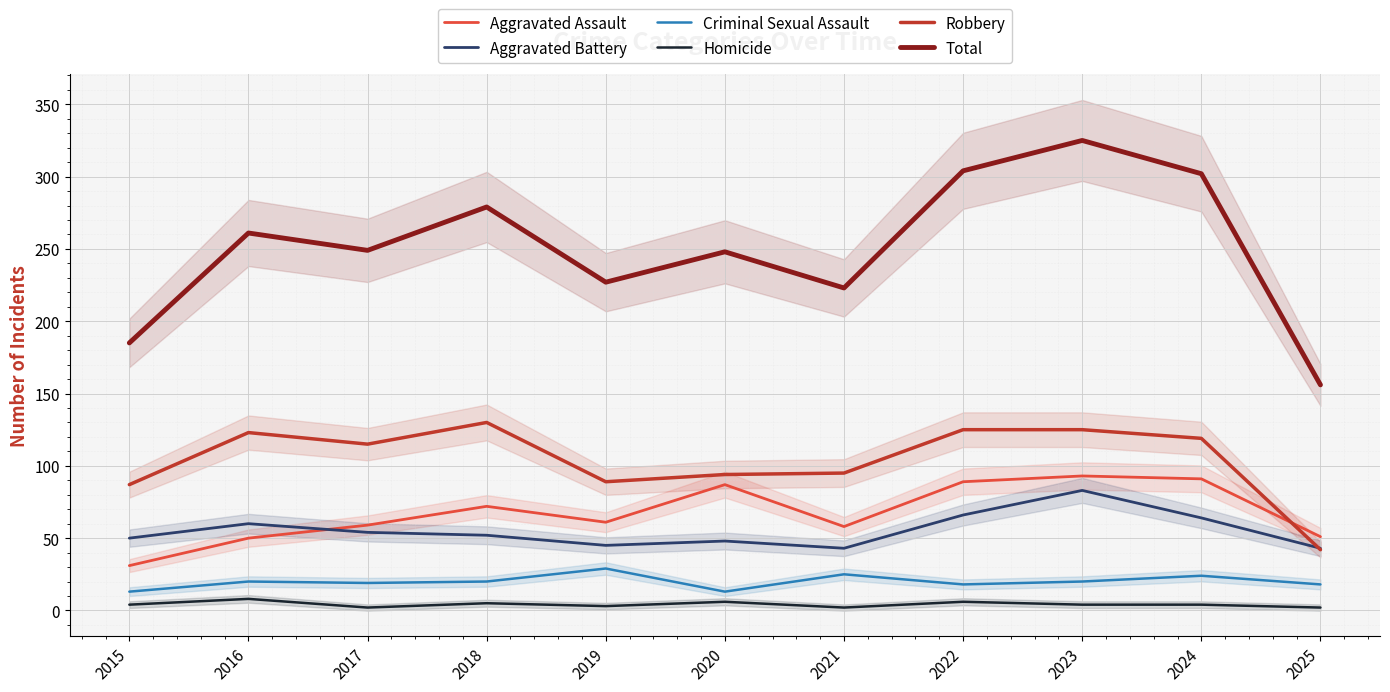

Reading left to right, extract all data points from this chart.

Aggravated Assault: 31	50	59	72	61	87	58	89	93	91	51
Aggravated Battery: 50	60	54	52	45	48	43	66	83	64	43
Criminal Sexual Assault: 13	20	19	20	29	13	25	18	20	24	18
Homicide: 4	8	2	5	3	6	2	6	4	4	2
Robbery: 87	123	115	130	89	94	95	125	125	119	42
Total: 185	261	249	279	227	248	223	304	325	302	156